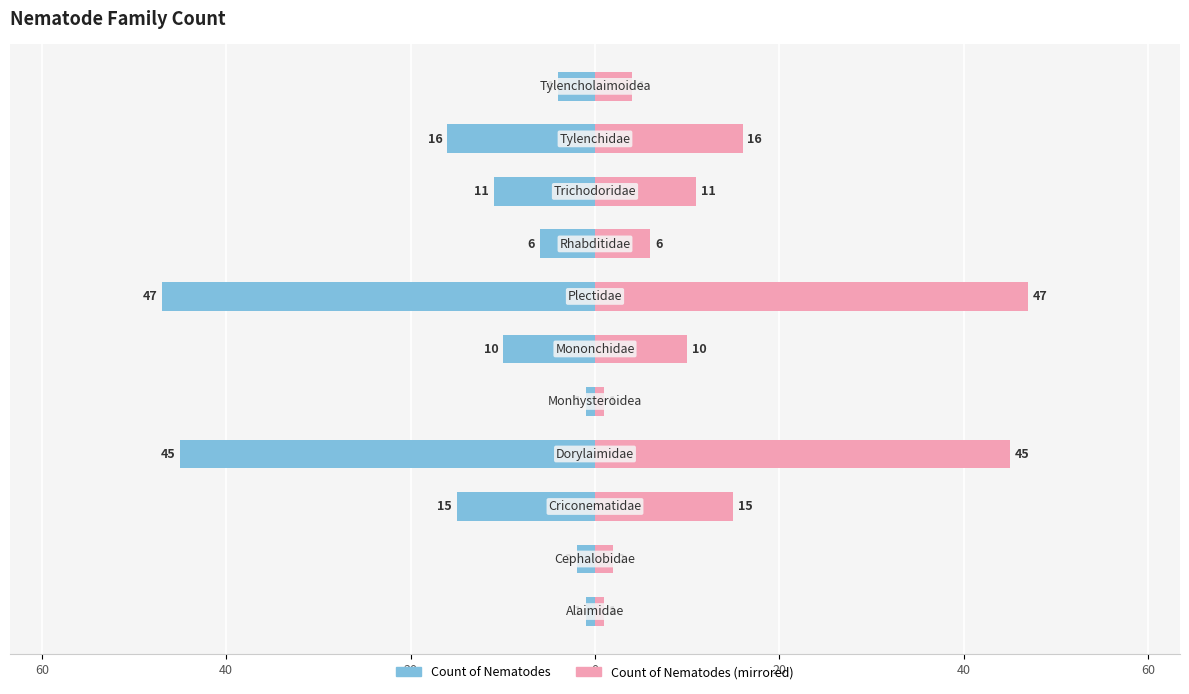

List the series in order of their overall mean, highest first.

Count of Nematodes (Right), Count of Nematodes (Left)